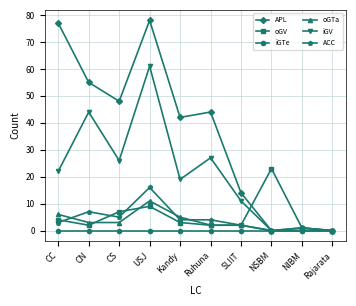

Reading left to right, list all the values displayed in this chart.

APL: CC=77	CN=55	CS=48	USJ=78	Kandy=42	Ruhuna=44	SLIIT=14	NSBM=0	NIBM=1	Rajarata=0
oGV: CC=4	CN=2	CS=7	USJ=9	Kandy=3	Ruhuna=2	SLIIT=2	NSBM=23	NIBM=1	Rajarata=0
iGTe: CC=0	CN=0	CS=0	USJ=0	Kandy=0	Ruhuna=0	SLIIT=0	NSBM=0	NIBM=0	Rajarata=0
oGTa: CC=6	CN=3	CS=3	USJ=11	Kandy=5	Ruhuna=2	SLIIT=2	NSBM=0	NIBM=1	Rajarata=0
iGV: CC=22	CN=44	CS=26	USJ=61	Kandy=19	Ruhuna=27	SLIIT=11	NSBM=0	NIBM=0	Rajarata=0
ACC: CC=3	CN=7	CS=5	USJ=16	Kandy=4	Ruhuna=4	SLIIT=2	NSBM=0	NIBM=0	Rajarata=0